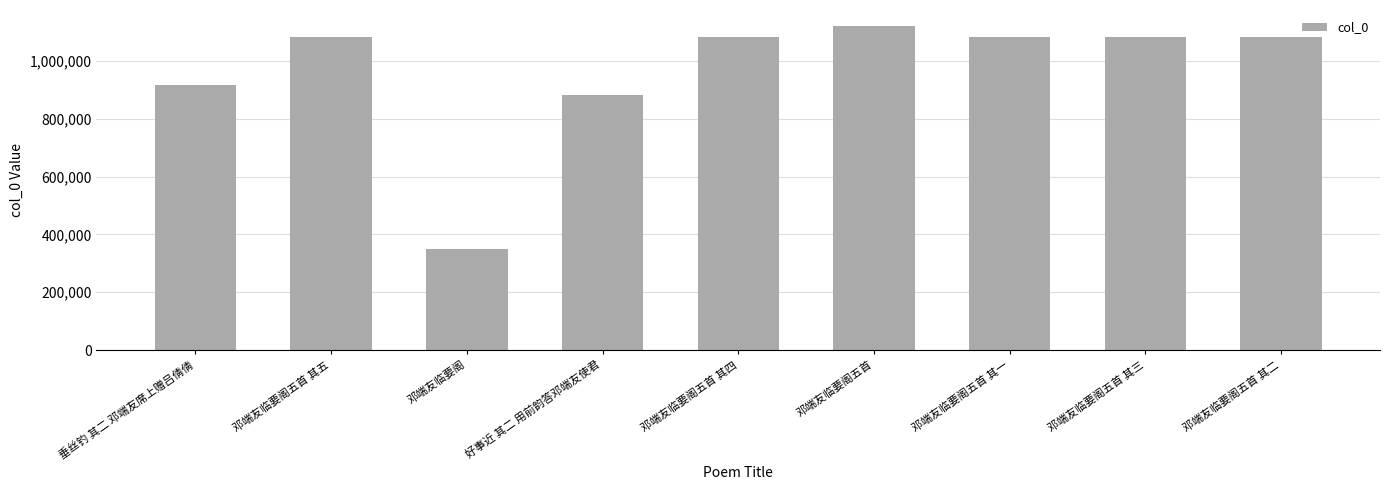

What is the change in value from 邓端友临要阁五首 to 邓端友临要阁五首 其二?

-38487